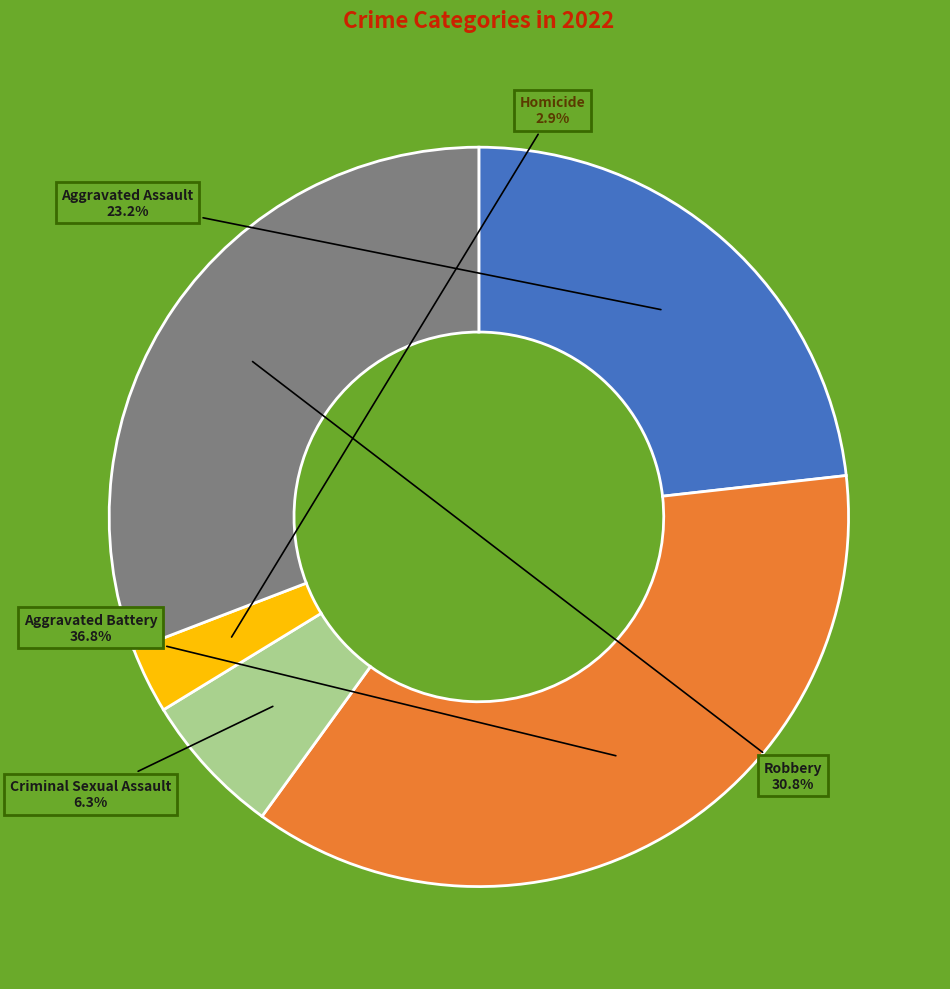

To the nearest percent, what percentage of the pie is Robbery?

31%